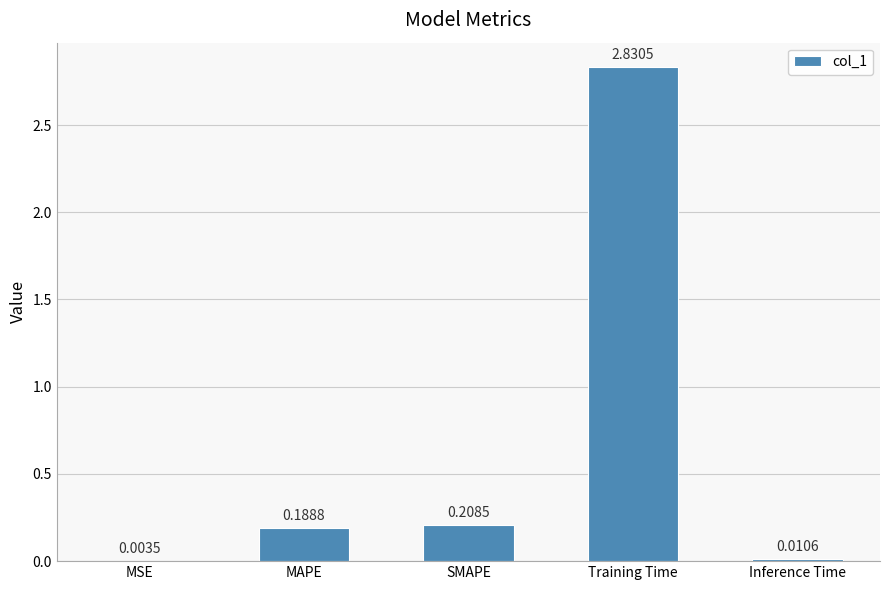

What is the sum of the values at MAPE and Training Time?

3.0